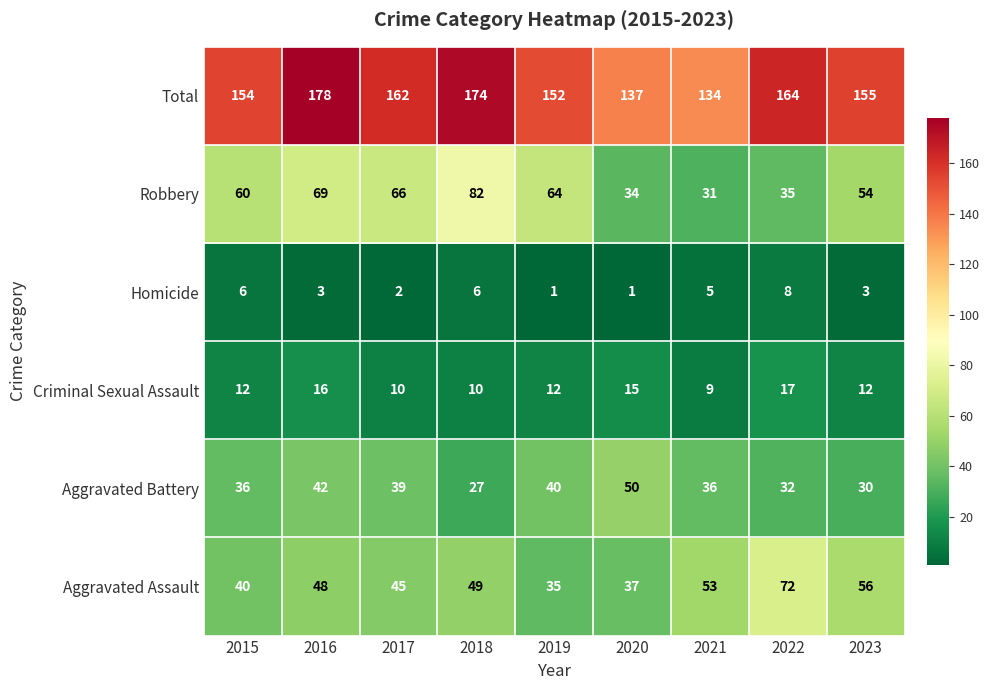

Which category has the highest value in the Aggravated Battery series?

2020